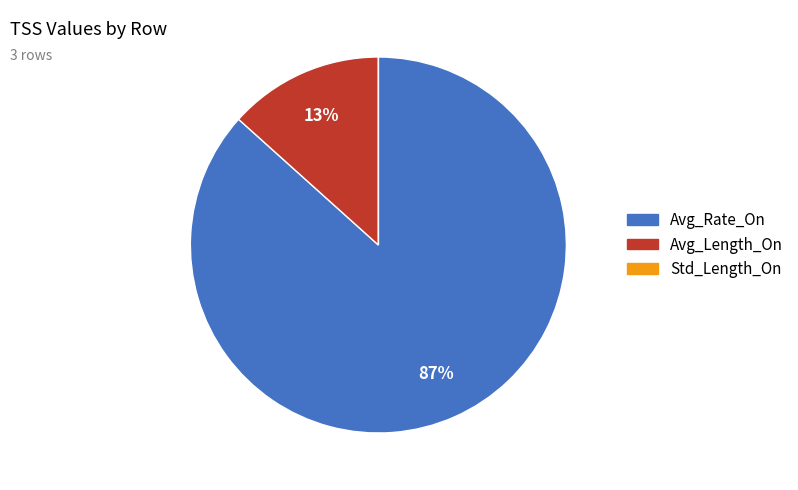

Which has a higher value, Avg_Rate_On or Avg_Length_On?

Avg_Rate_On